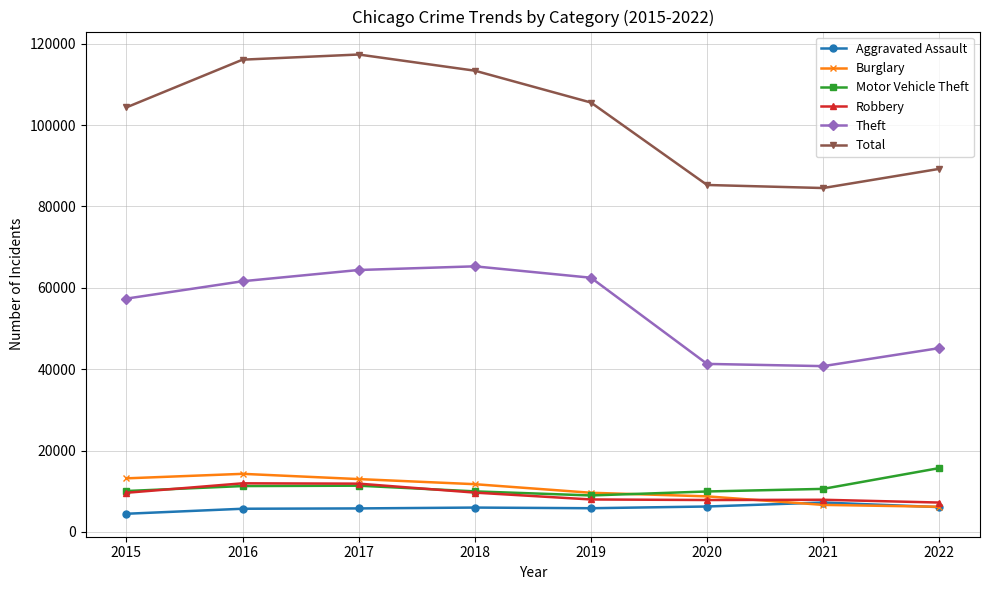

Which category has the highest value in the Burglary series?

2016